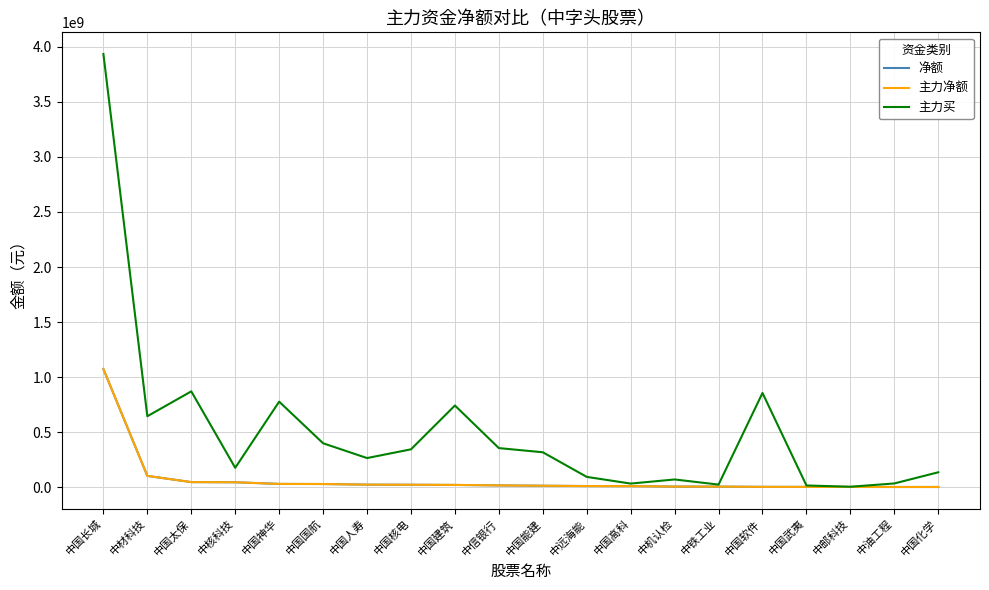

What value does the 净额 series have at 中国太保, to the nearest 100?

47730000